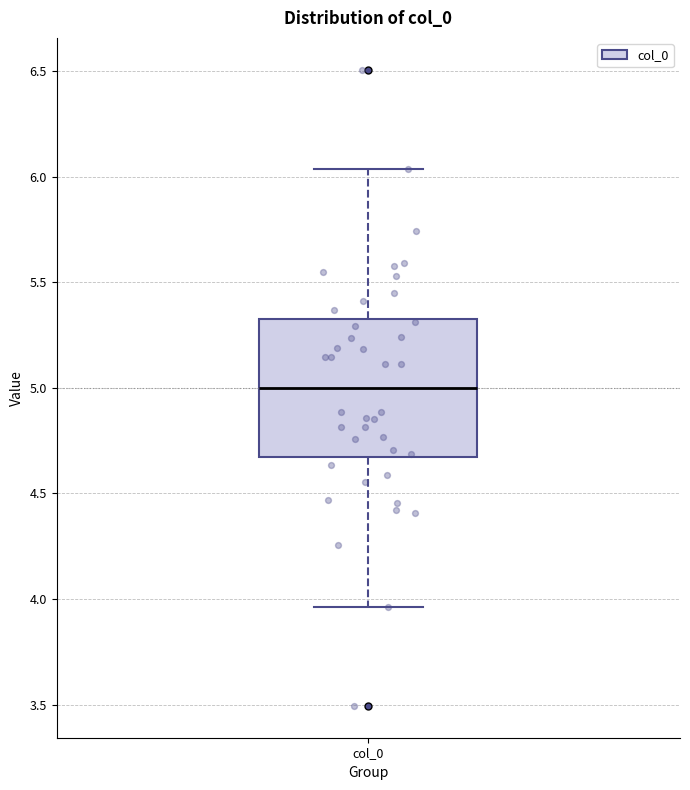

Read this box plot against the y-axis: the position of the median line, the range covered by the box, and the ends of both whiskers. The values are not printed on the chart, so give them approximately, as read against the axis.

median 5.00, box 4.65 to 5.35, whiskers 3.95 to 6.05